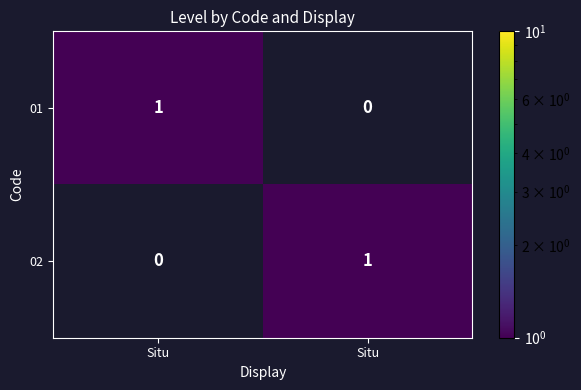

How many values in 02 are above zero?

1